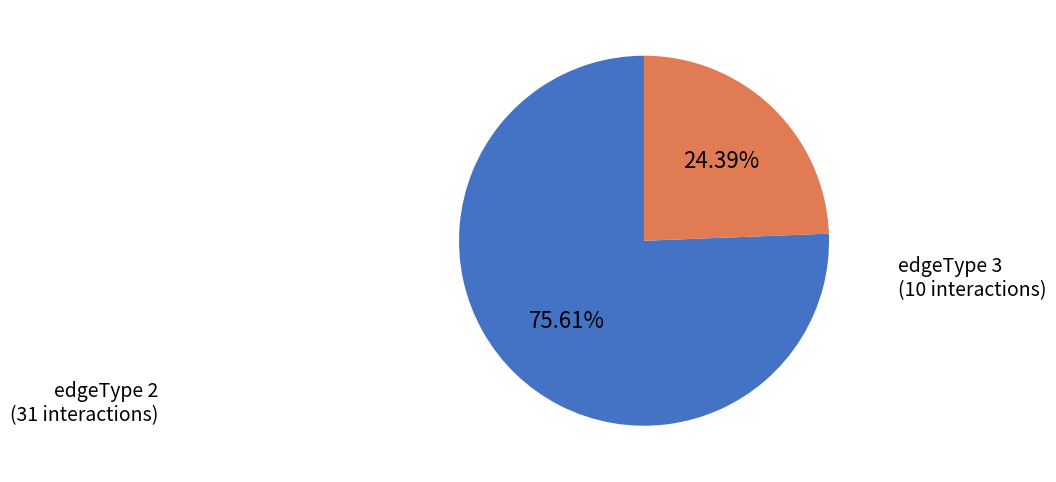

Which category has the biggest portion of the pie?

edgeType 2